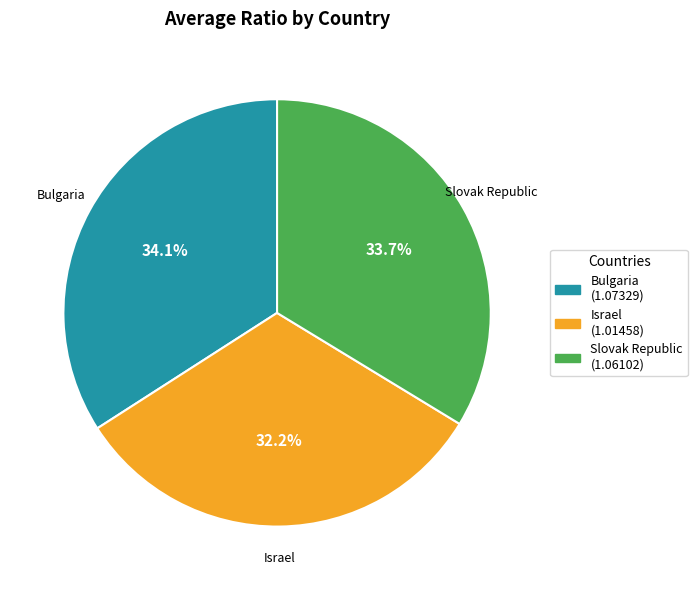

To the nearest percent, what portion does Israel represent?

32%